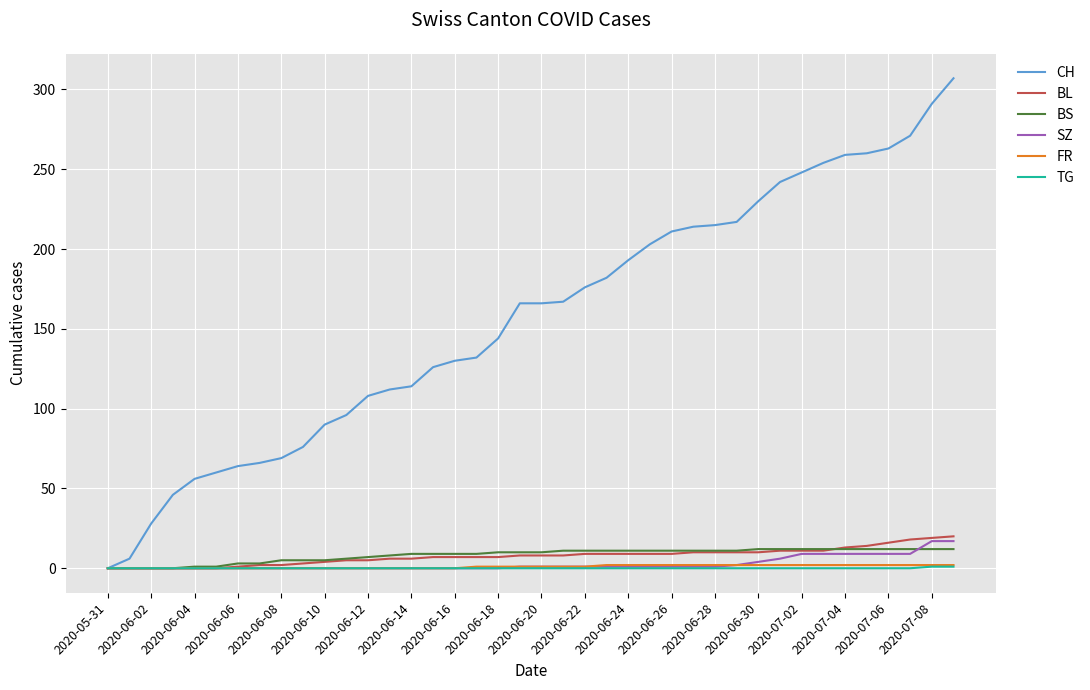

What are all the series names shown in the legend?

CH, BL, BS, SZ, FR, TG